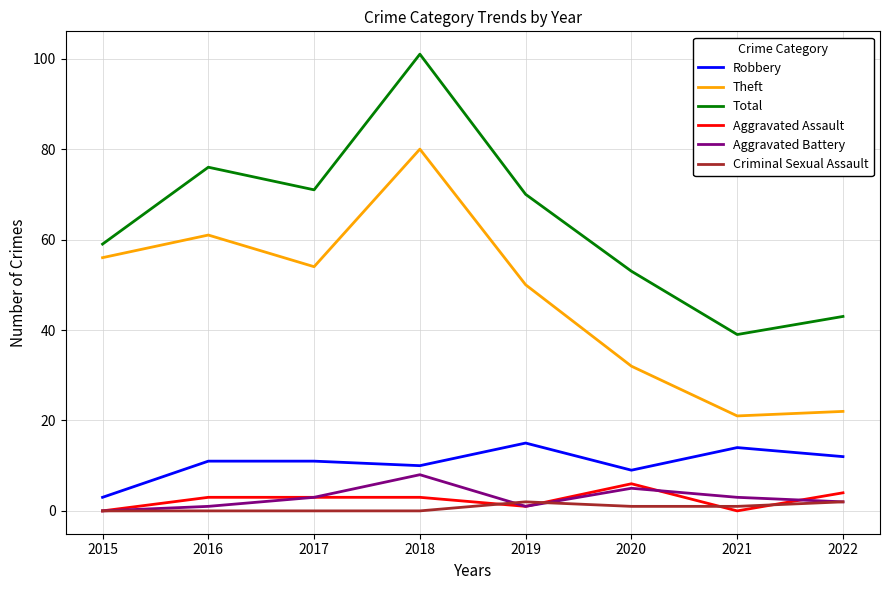

Which series changed the most between 2015 and 2022?

Theft